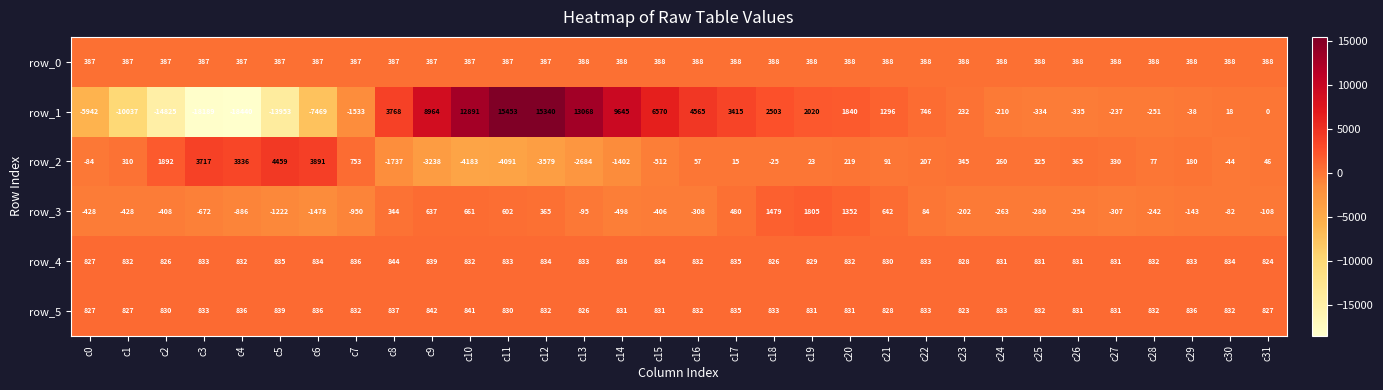

Which series has the widest spread of values?

row_1